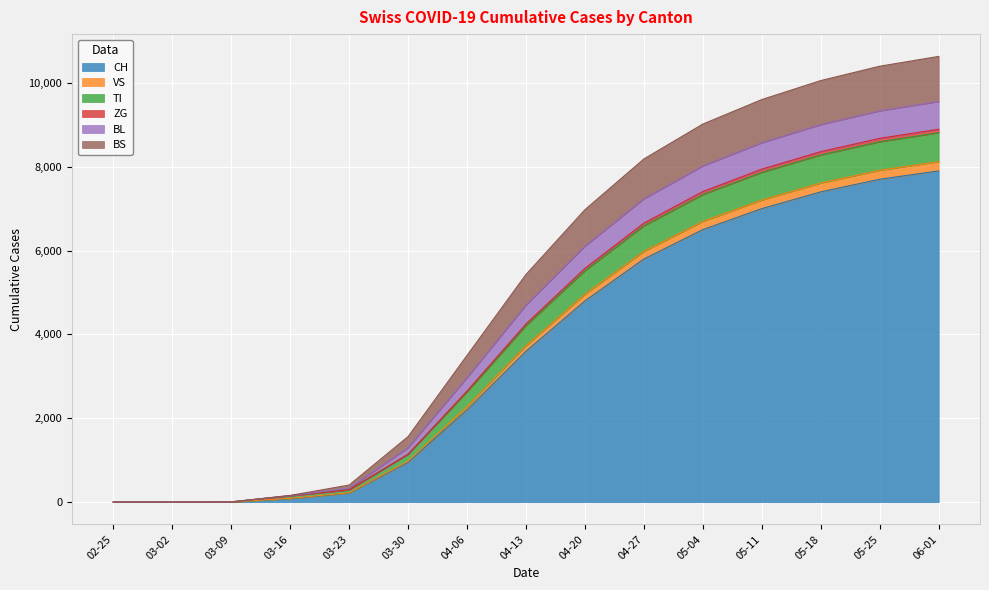

True or false: BS has more than 0 points higher than both neighbors.

False